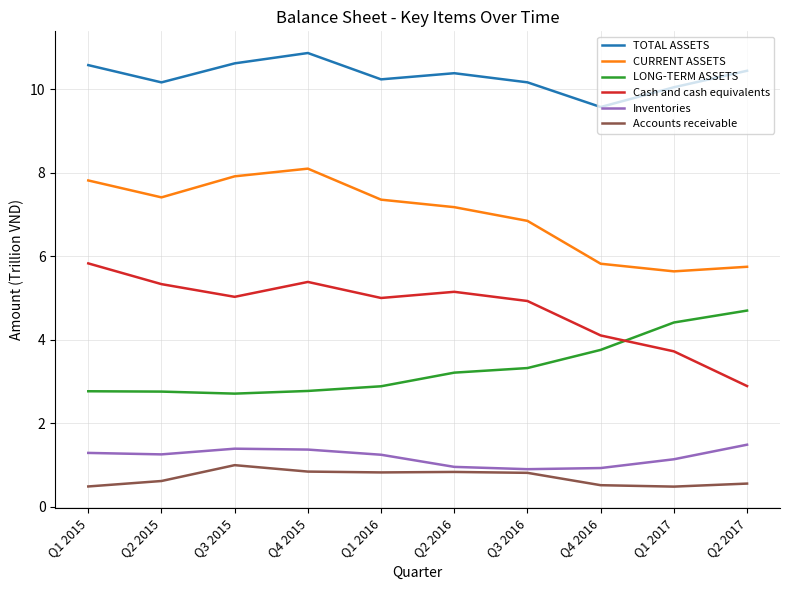

What is the difference between the LONG-TERM ASSETS values at Q3 2016 and Q2 2017?

1.4